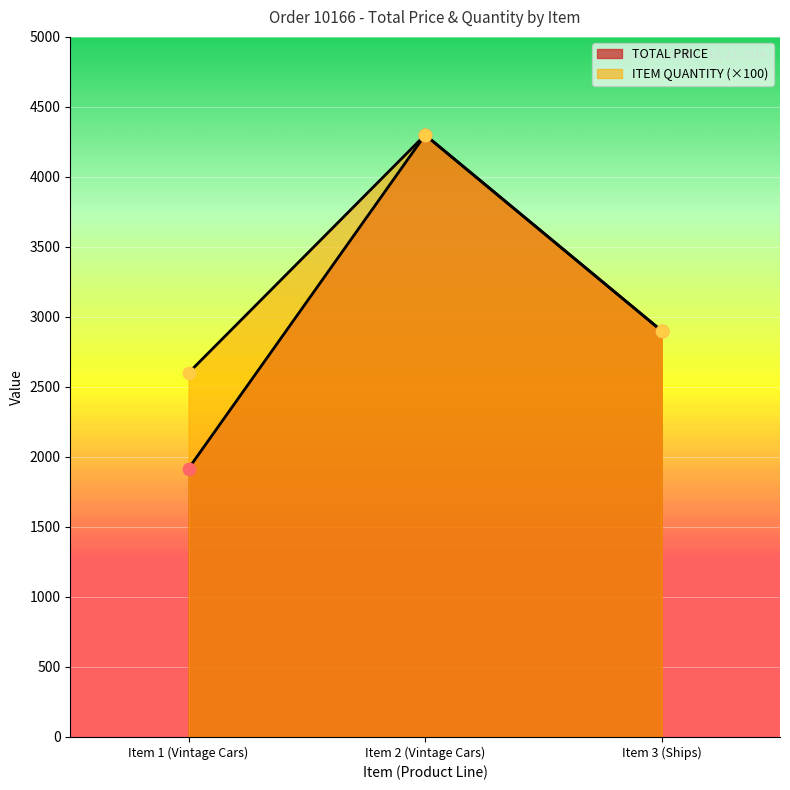

What is the total value across all series at Item 2 (Vintage Cars)?

8600.0